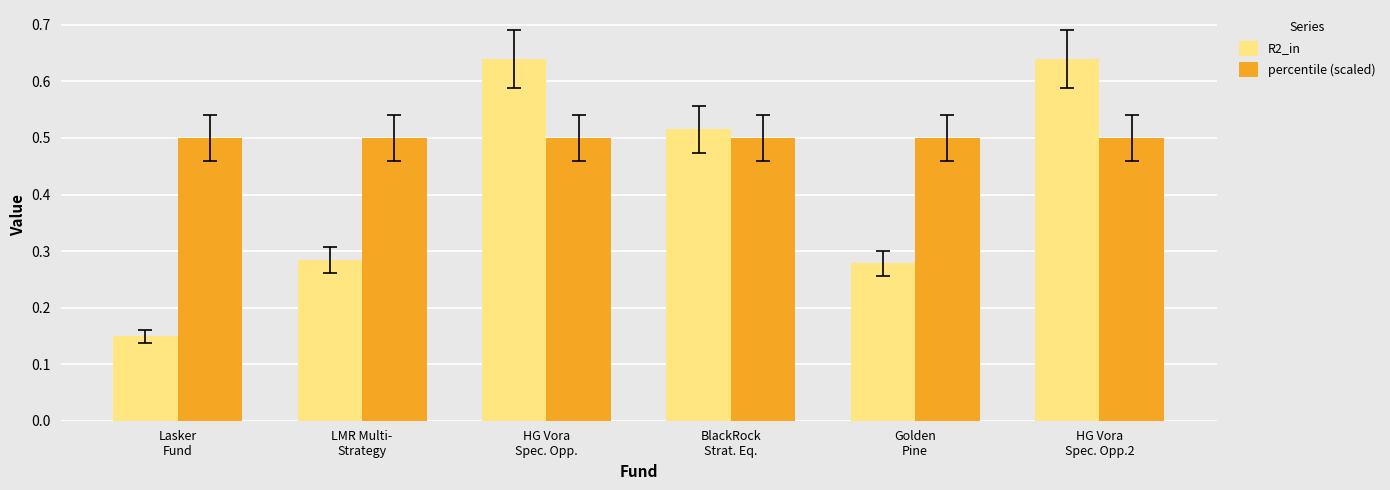

Rank the series by their maximum value, from highest to lowest.

R2_in, percentile (scaled)